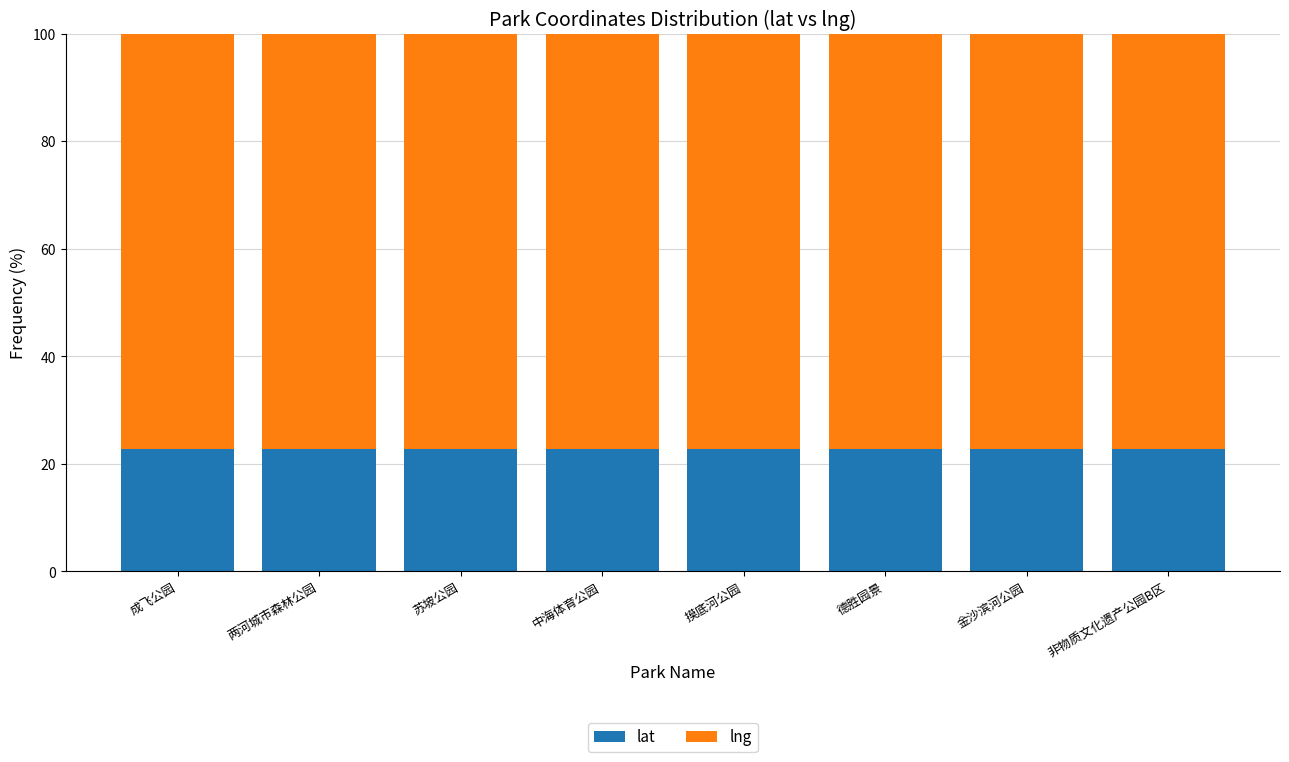

What is the lowest value of the lat series?

22.8